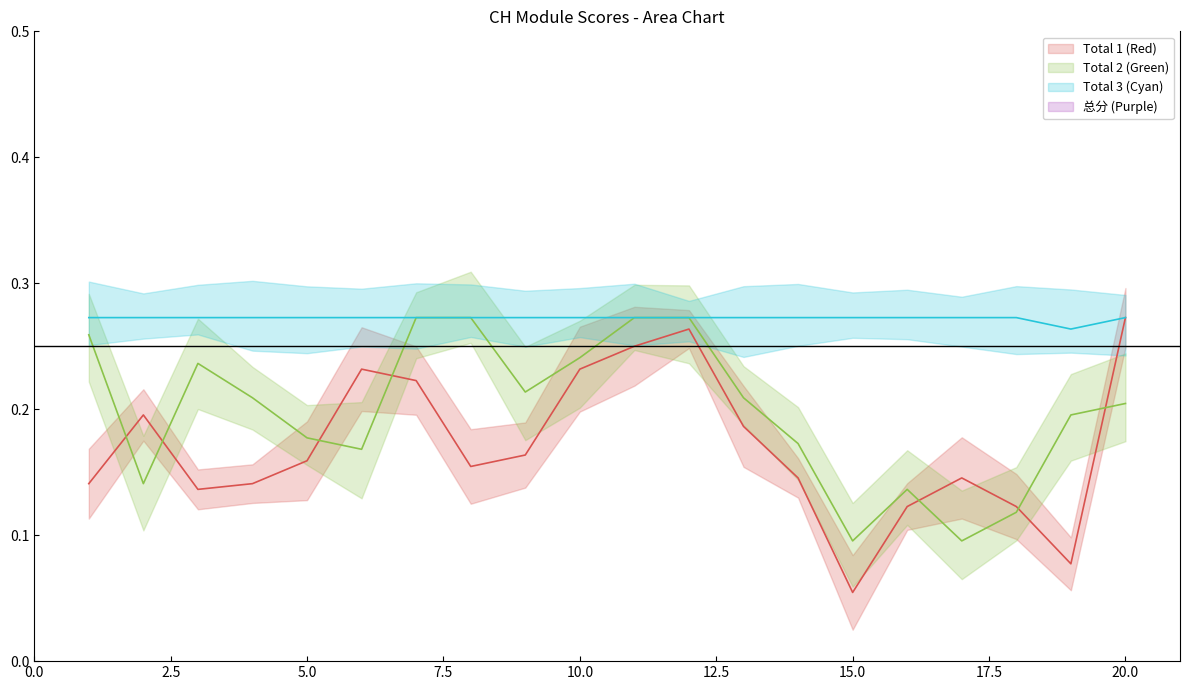

How many intersections are there between Total 2 and Total 1?

7